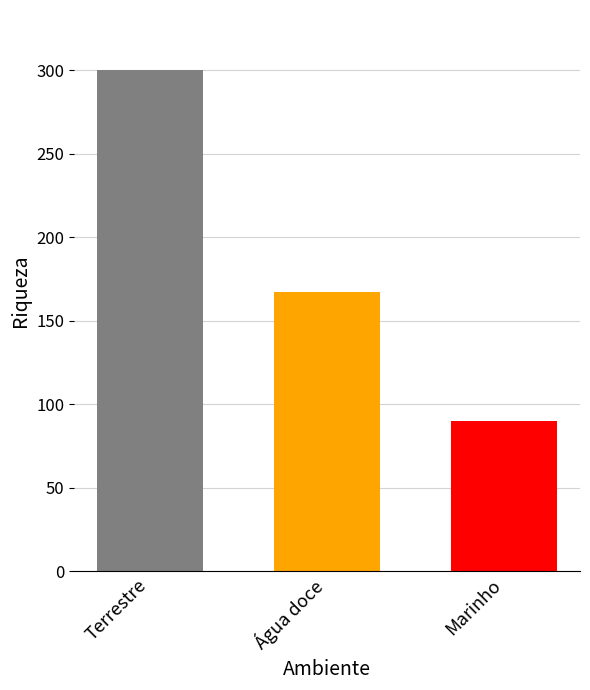

Is it true that the value at Marinho is 154?

False